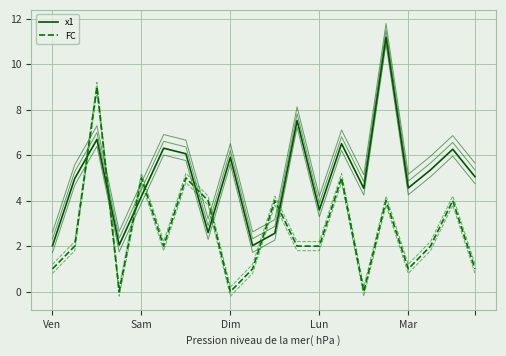

Does the chart have visible grid lines?

Yes